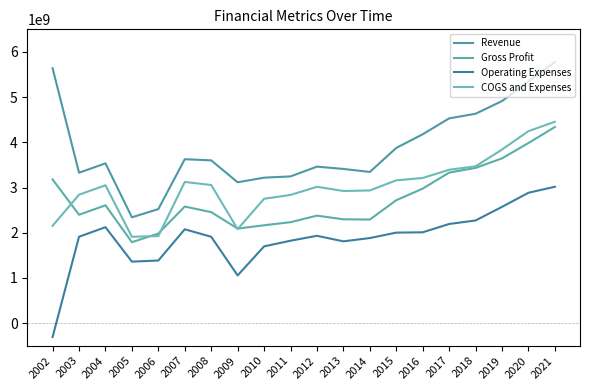

At 2003, list the series in order from largest to smallest.

Revenue, COGS and Expenses, Gross Profit, Operating Expenses